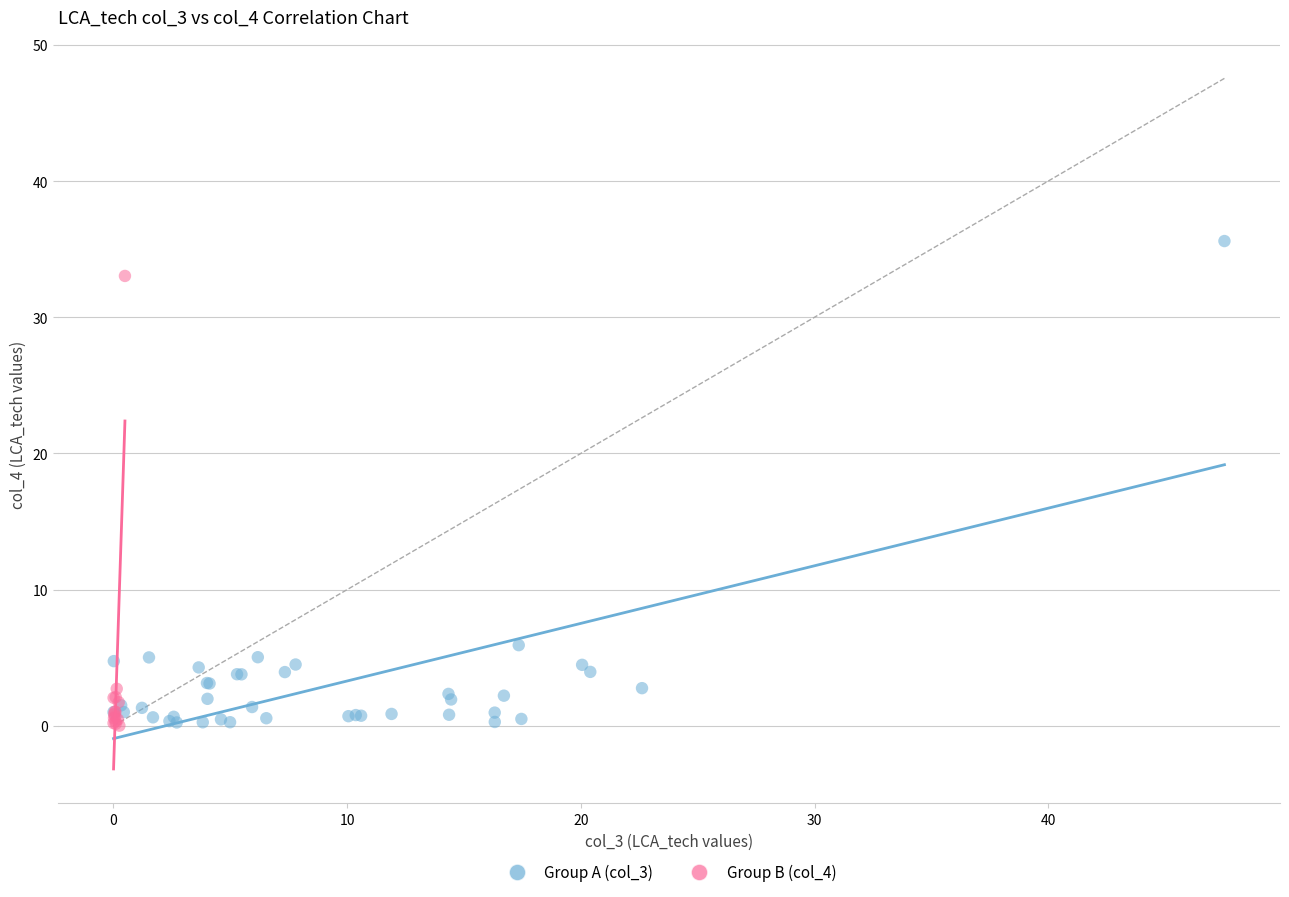

What are all the series names shown in the legend?

Group A (col_3), Group B (col_4)